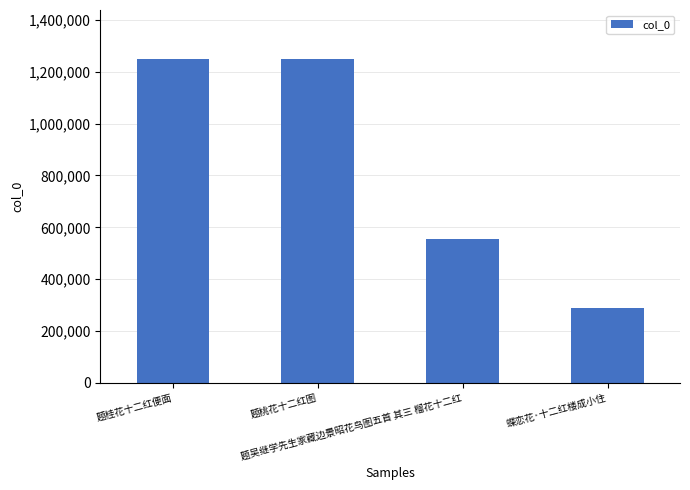

Is it true that the value at 题桂花十二红便面 is 1250561?

True